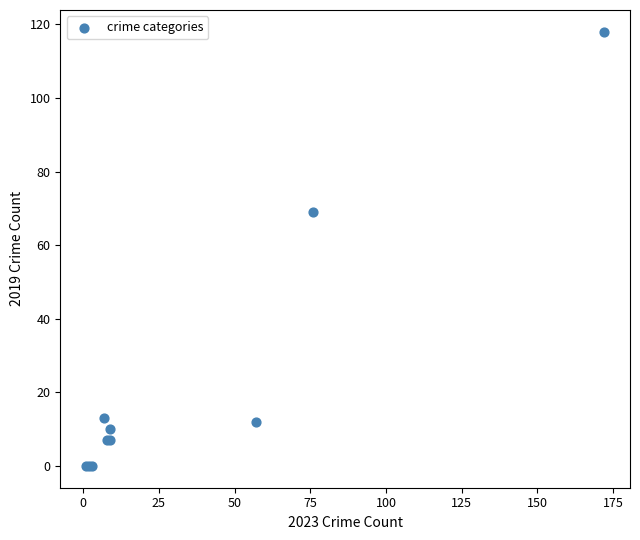

What Y value in the scatter plot is closest to 59?

69